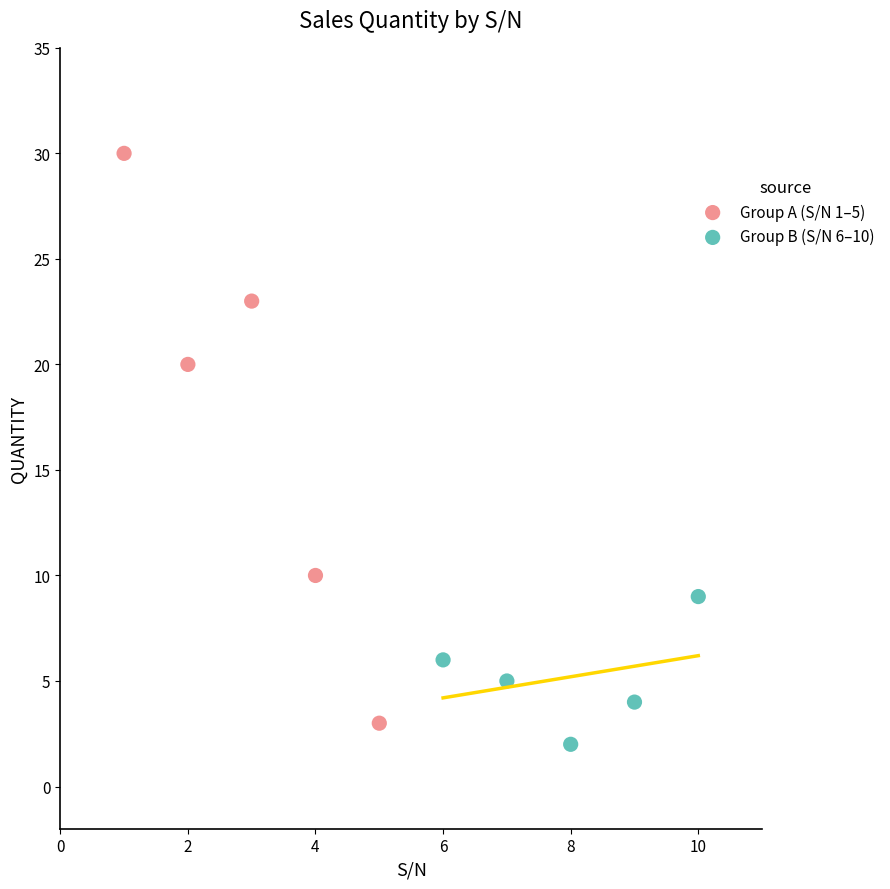

Which series has the widest spread of Y values?

Group A (S/N 1–5)